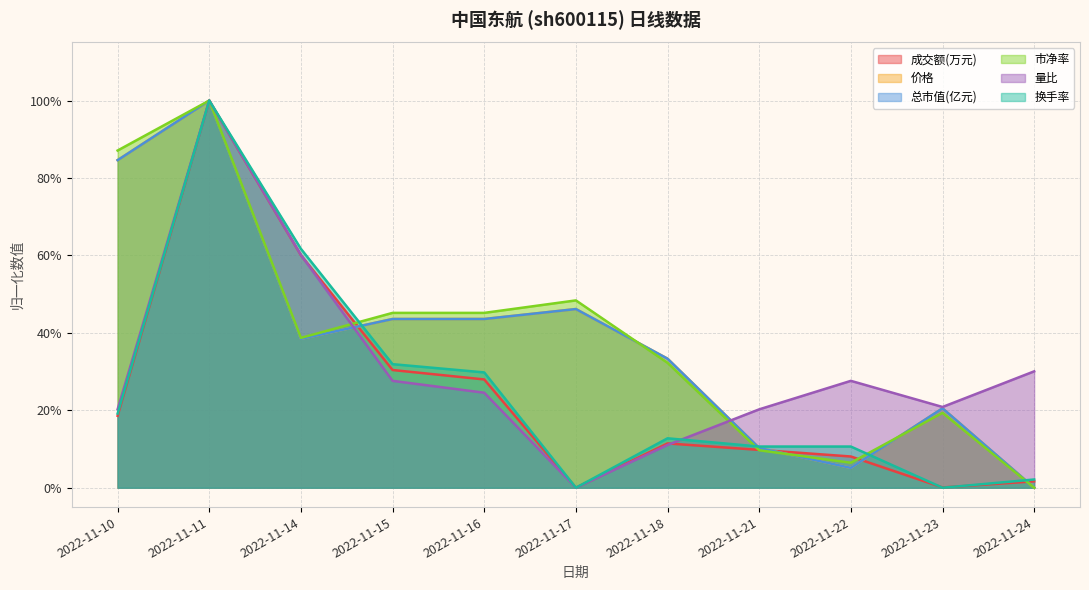

Where do 换手率 and 价格 first cross each other?

2022-11-14 and 2022-11-15